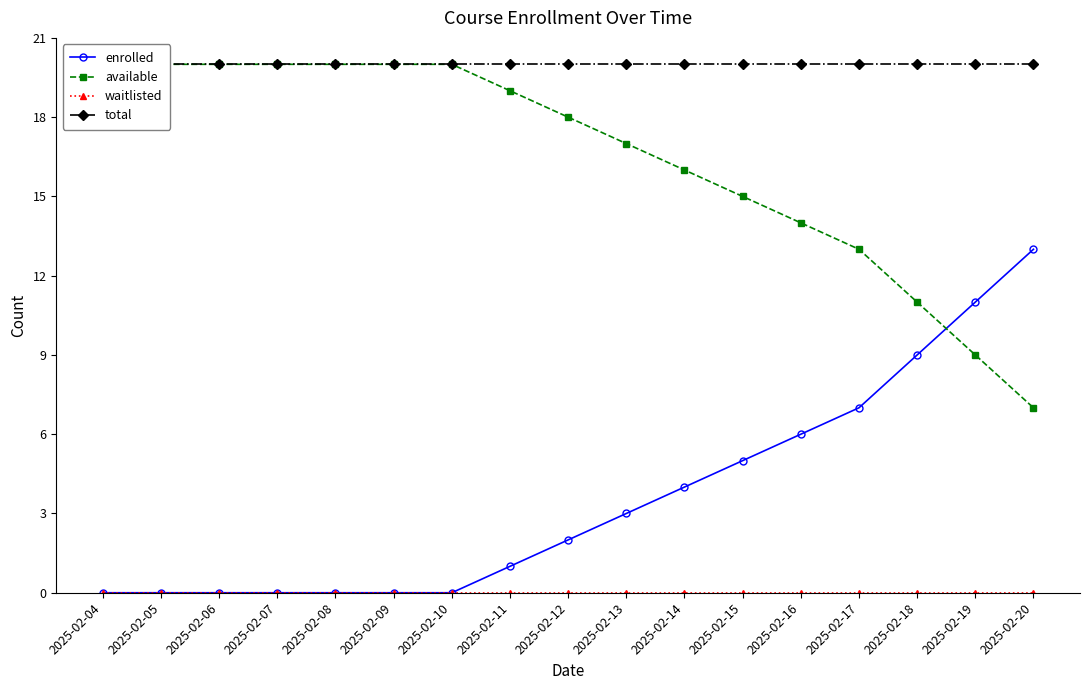

True or false: waitlisted and enrolled intersect in this chart.

False